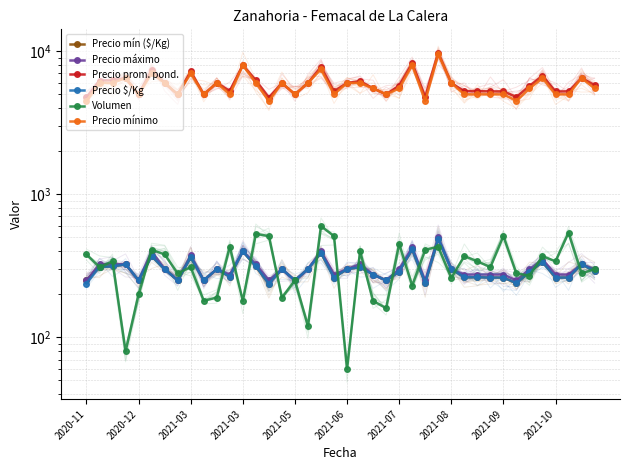

How many values in the Precio mín ($/Kg) series exceed 290?

19